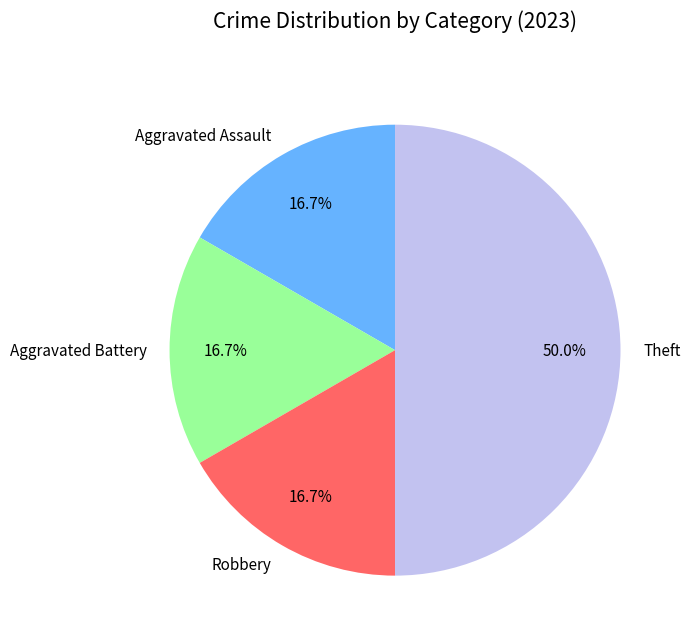

Does Robbery represent more than half of the total?

No